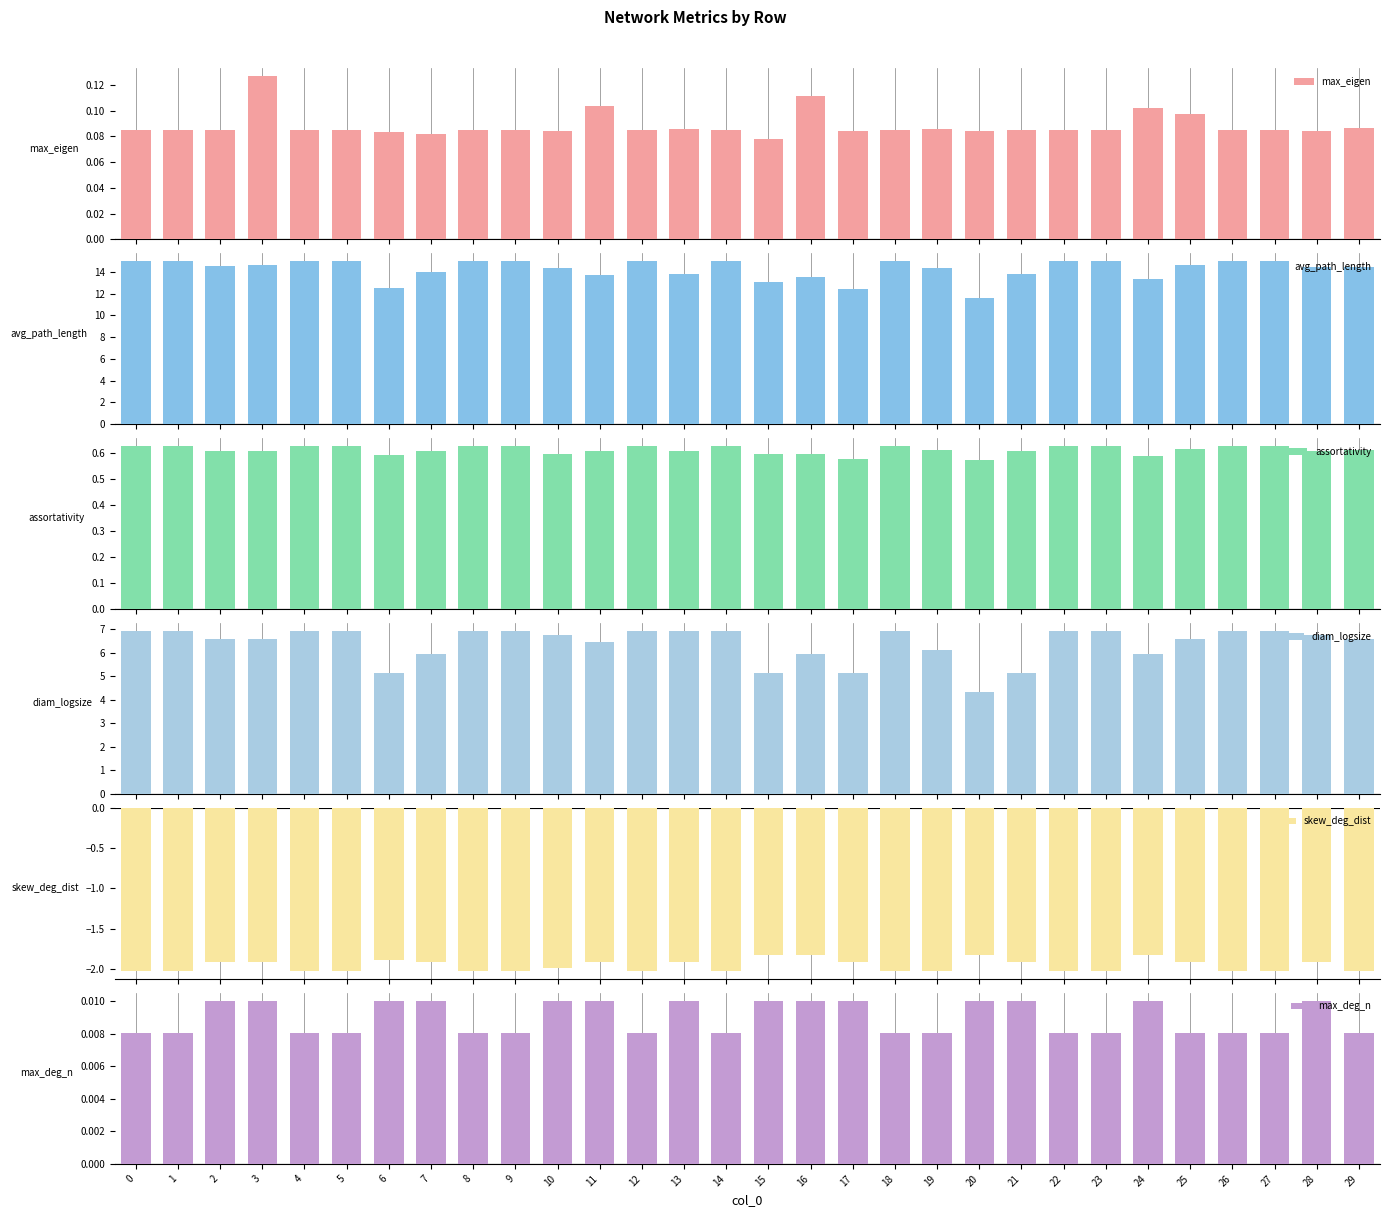

How many bars are there in each group?

6